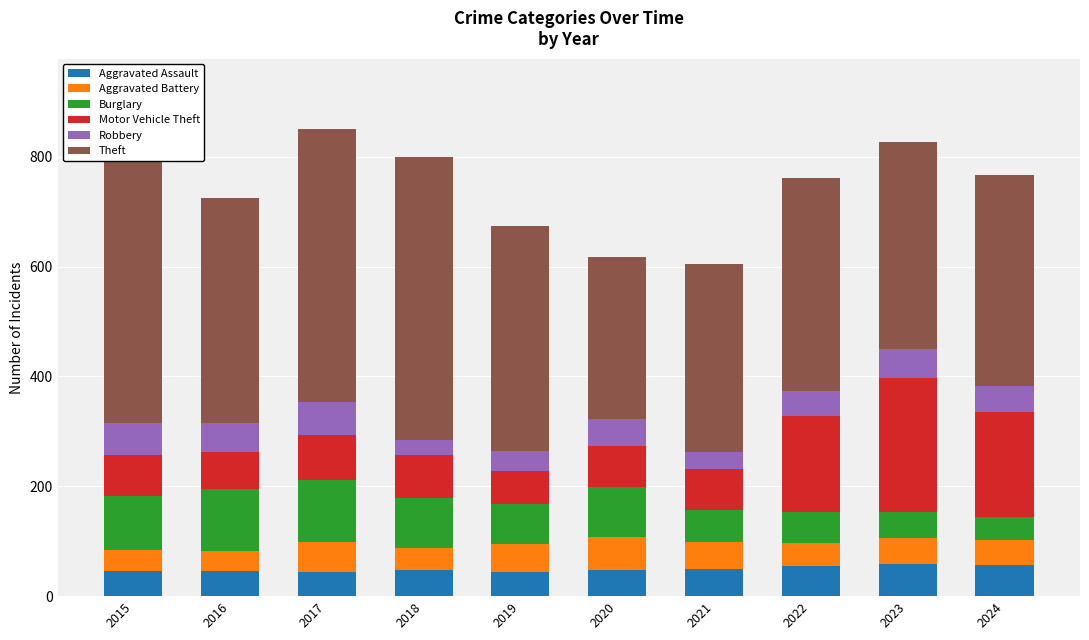

Is the value of Aggravated Battery at 2018 greater than the value of Robbery at 2019?

Yes